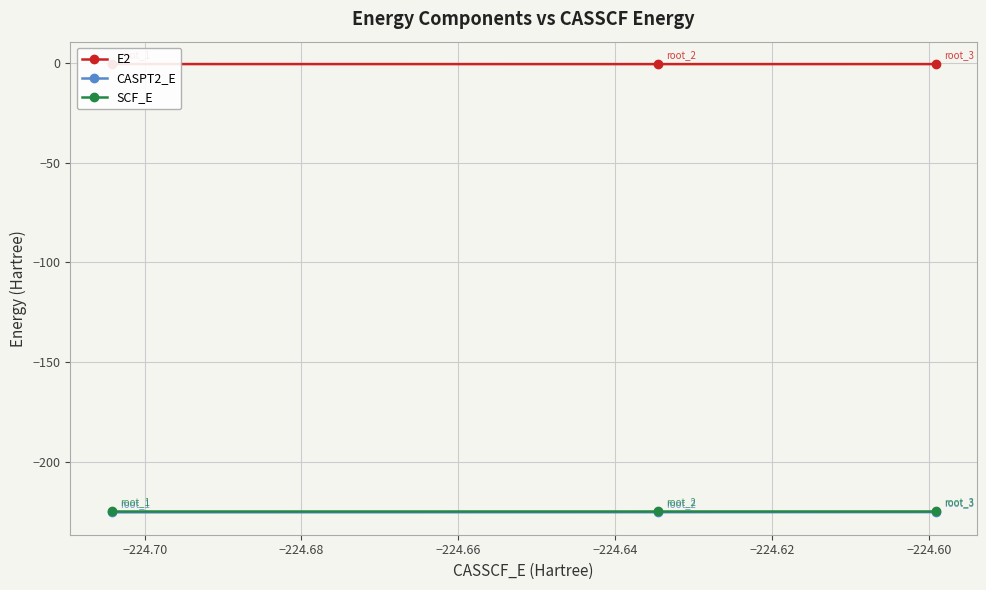

What is the value of the CASPT2_E point at the 2nd from the left?

-225.2